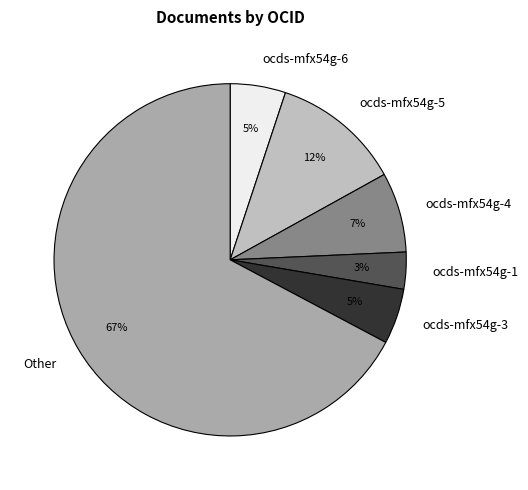

To the nearest percent, what is the average slice percentage?

17%